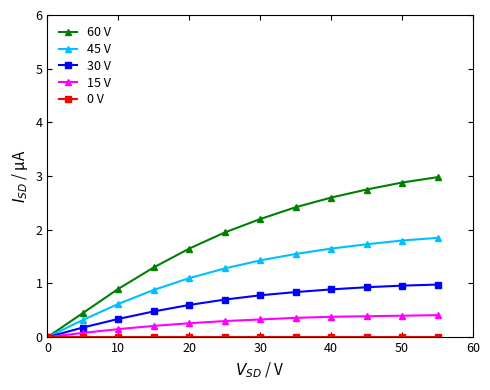

What is the greatest value displayed?

3.0